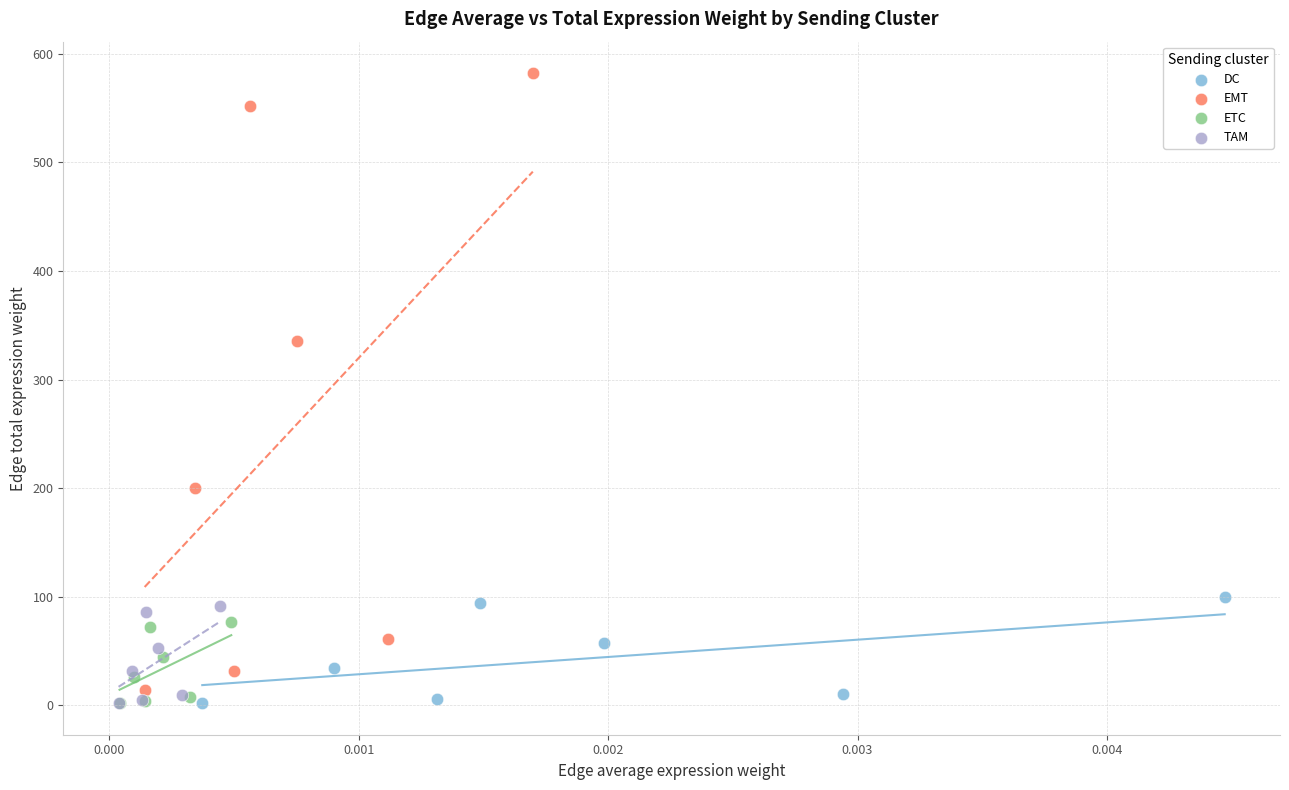

Which series has the largest Y range (max minus min)?

EMT